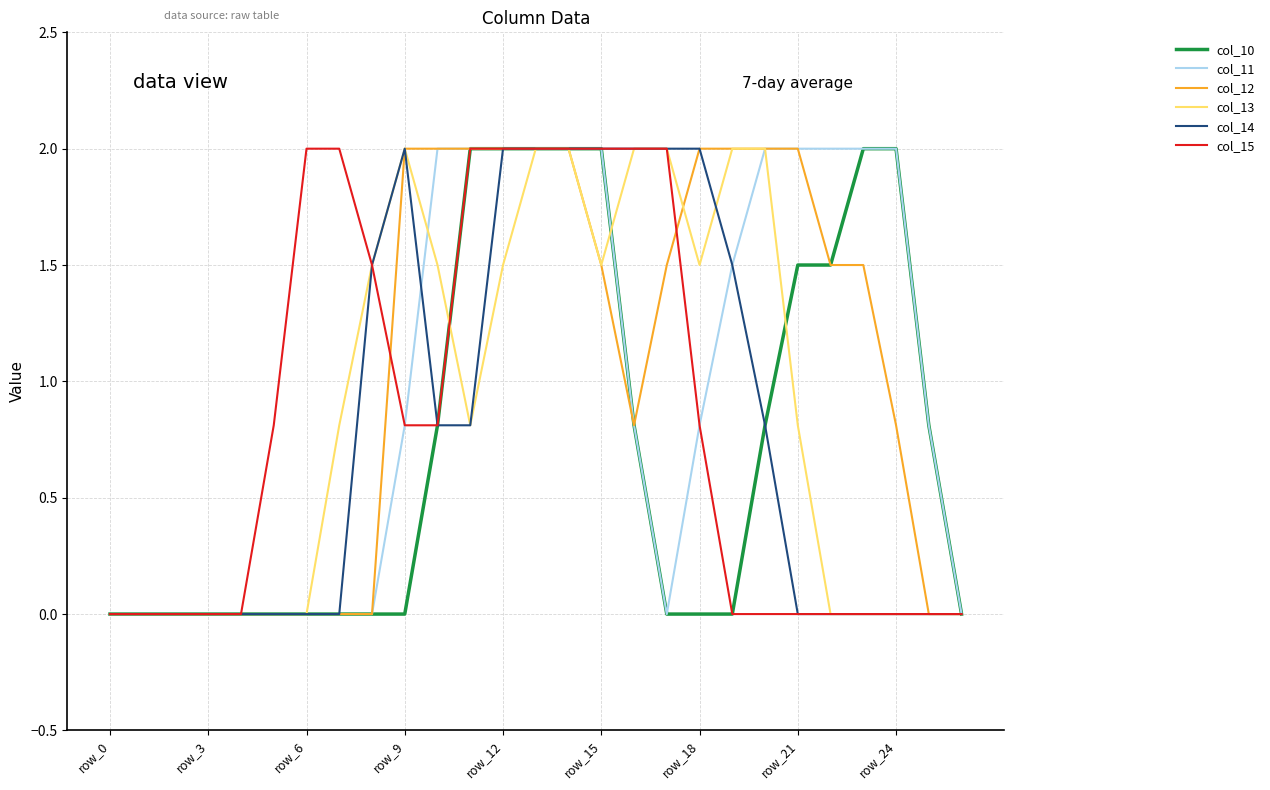

Which series has the largest total across all categories?

col_12